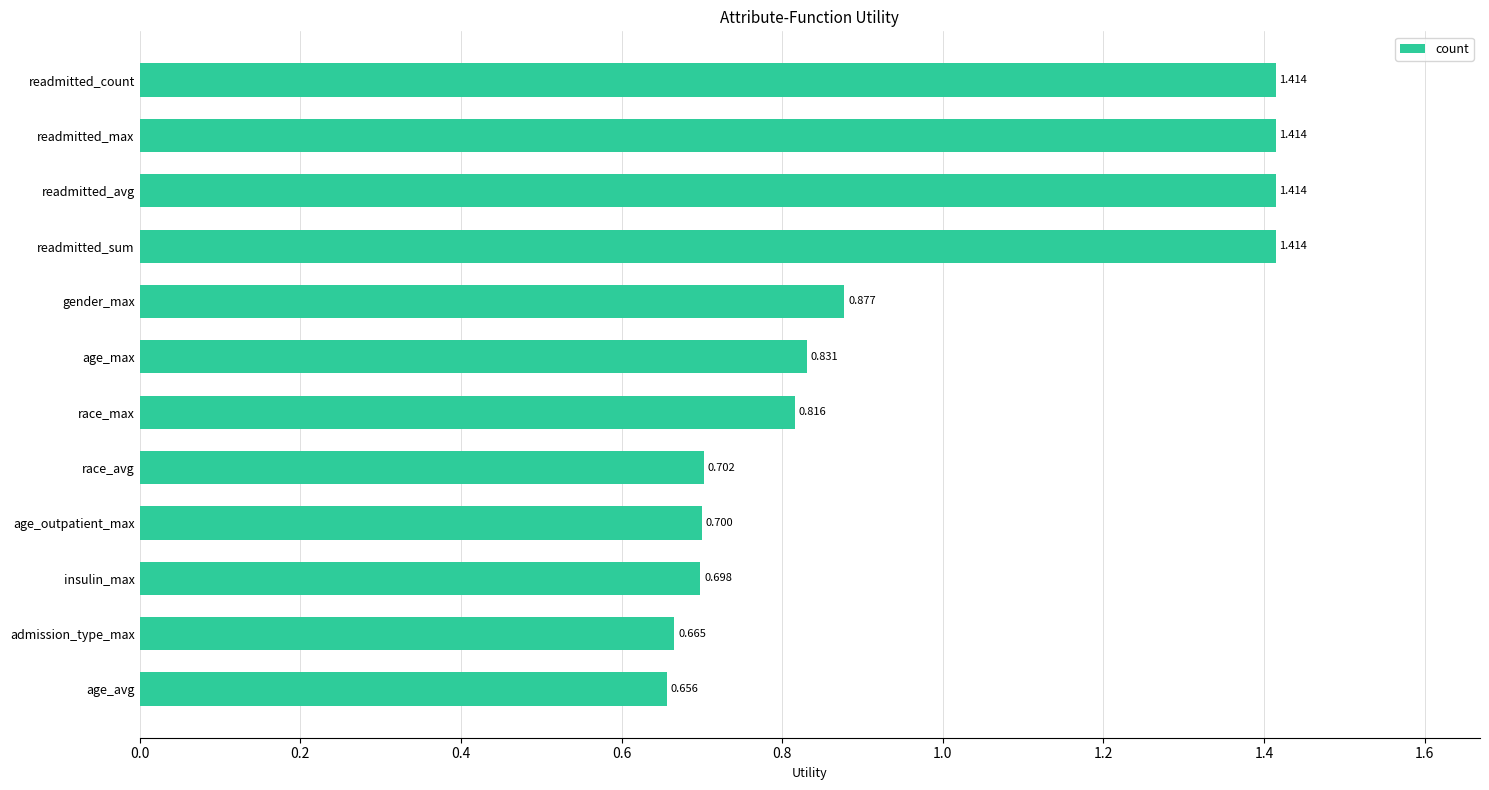

What is the sum of all values?

11.6